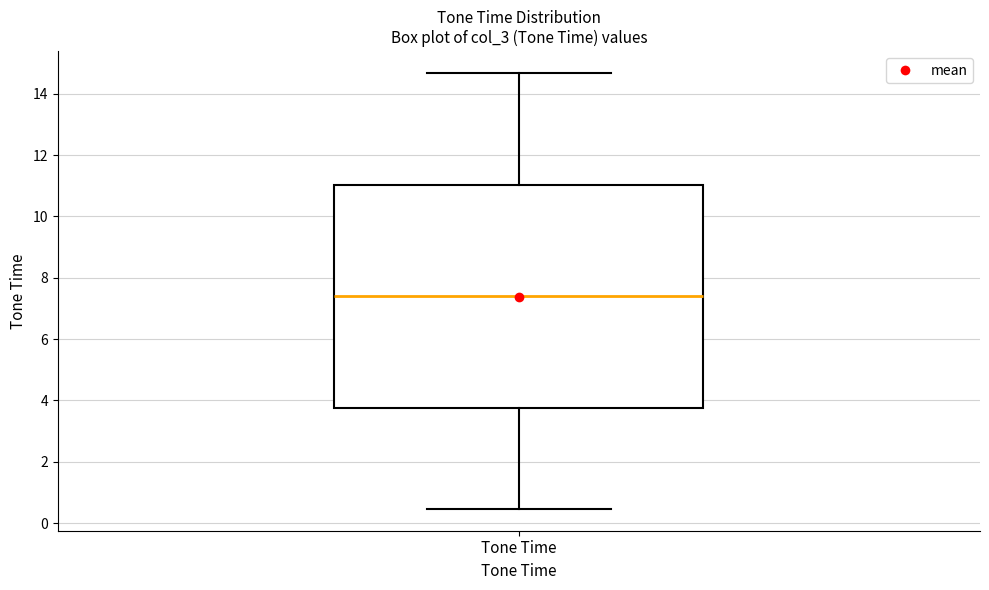

Transcribe this box plot: give where the median line is, the range the box spans, and where the two whiskers end, as read against the y-axis. The values are not printed on the chart, so give them approximately, as read against the axis.

median 7.4, box 3.8 to 11.0, whiskers 0.4 to 14.6